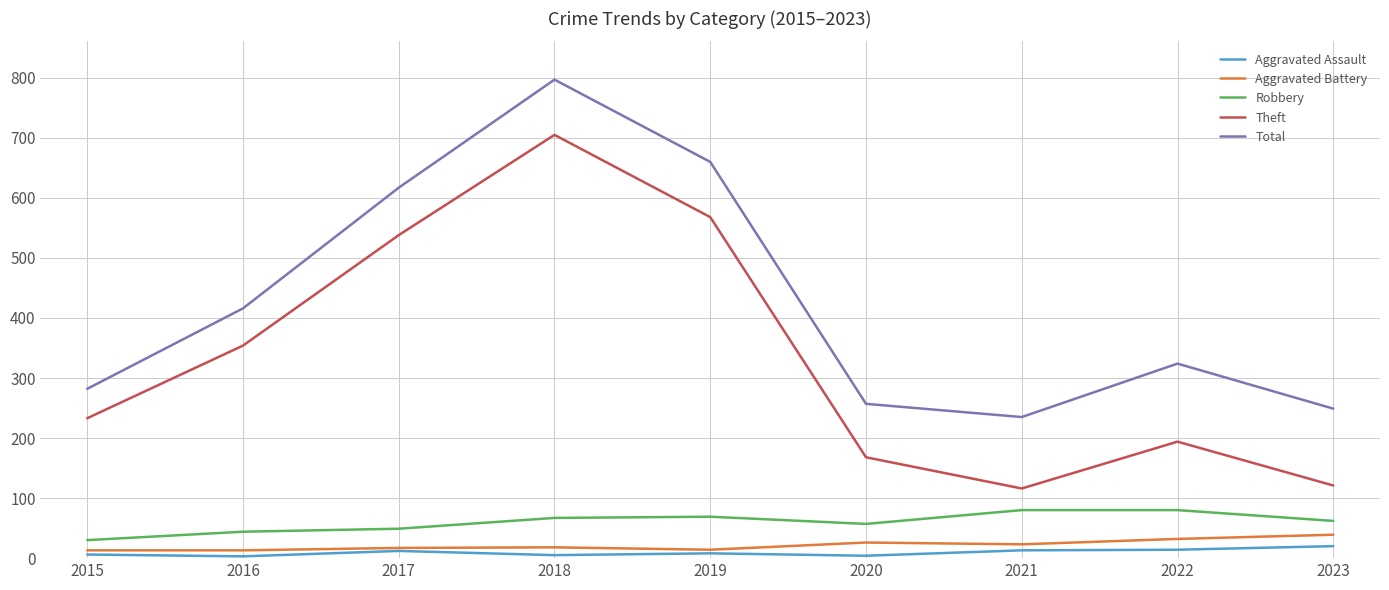

Which series changed the most between 2015 and 2019?

Total